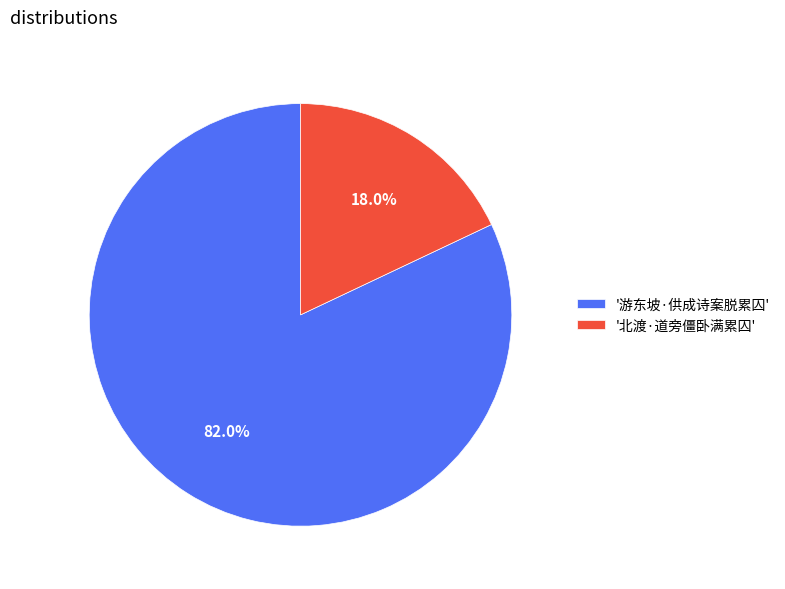

Which category has the smallest portion of the pie?

'北渡·道旁僵卧满累囚'